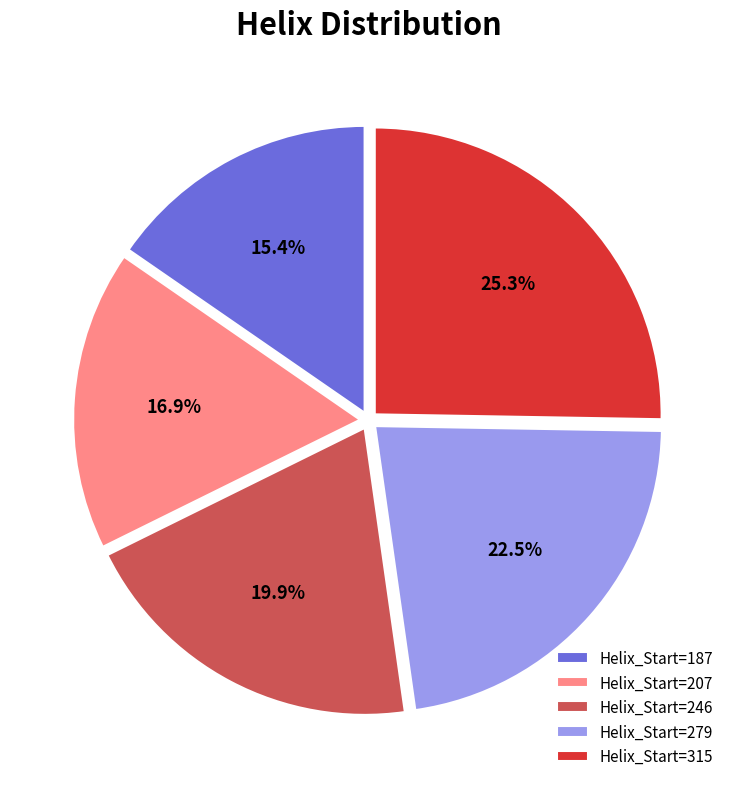

What percentage do Helix_Start=279 and Helix_Start=207 together represent?

39.4%